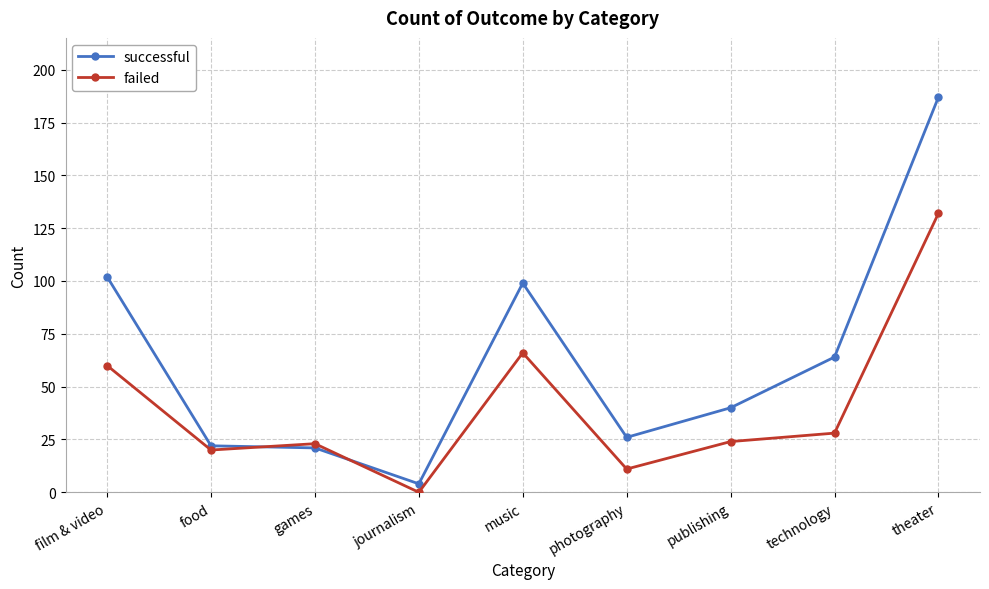

At which category is the sum across all series the highest?

theater